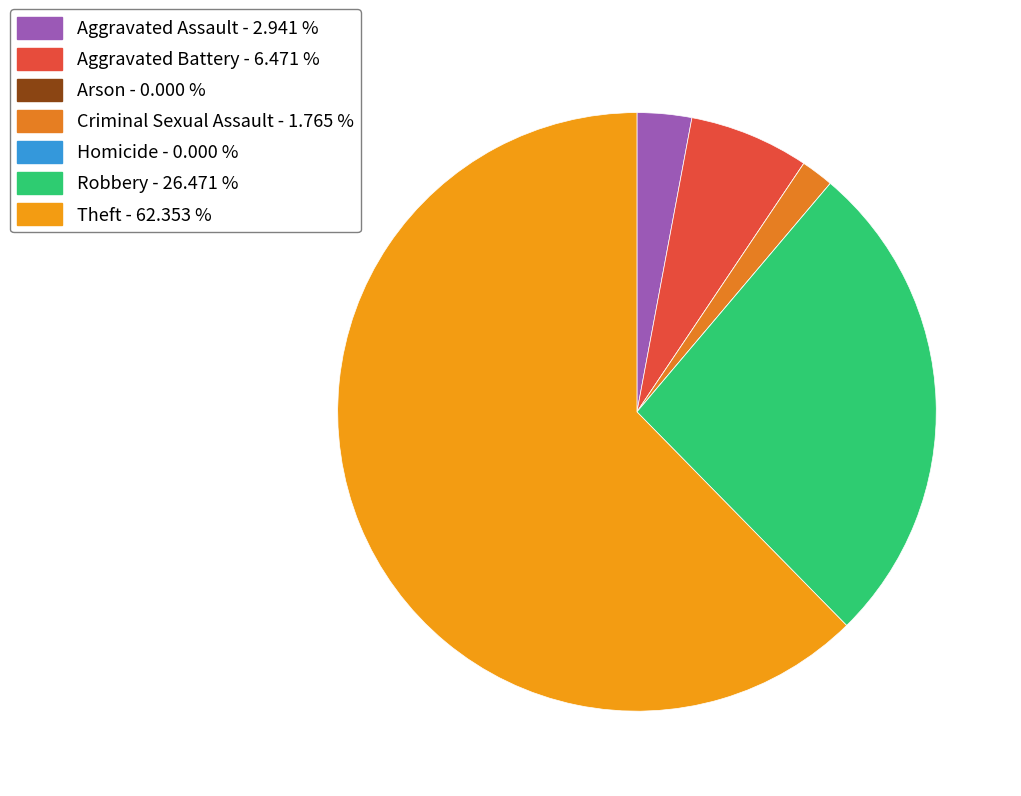

Which slice is the smallest?

Arson